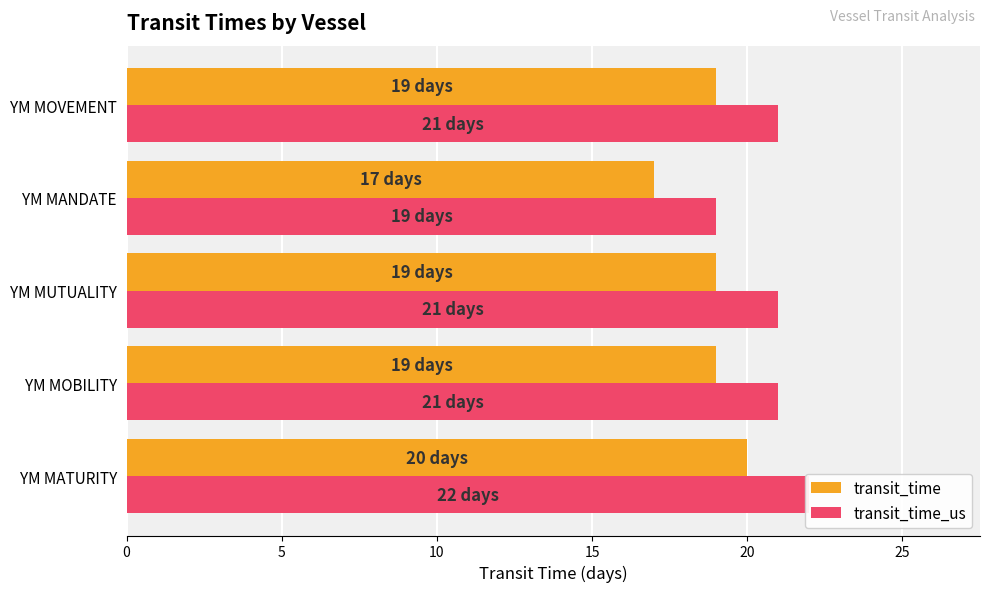

What is the approximate value of transit_time_us at YM MUTUALITY?

21